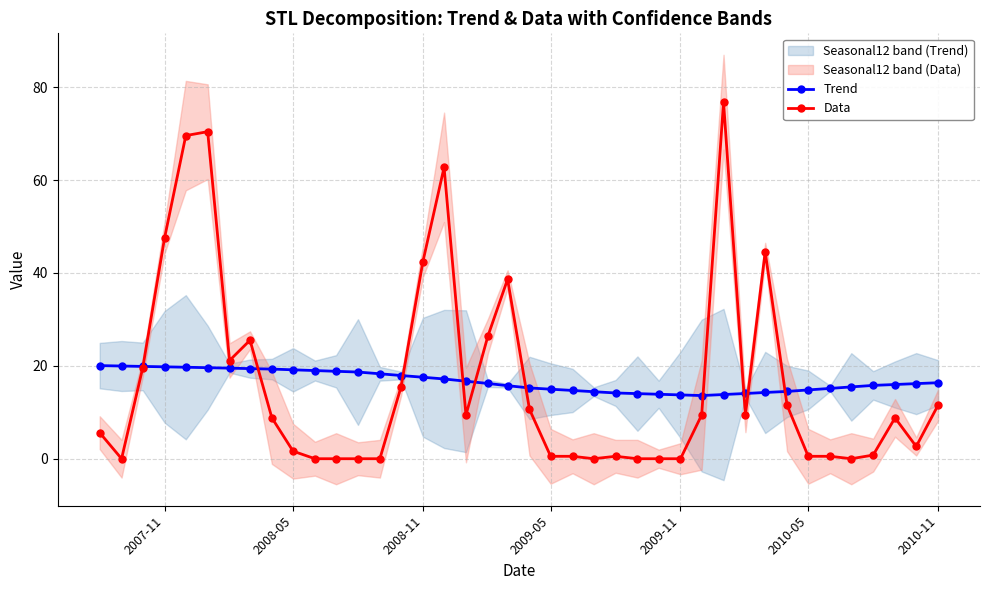

What is the value of the Data point at the 21st from the left?

10.6